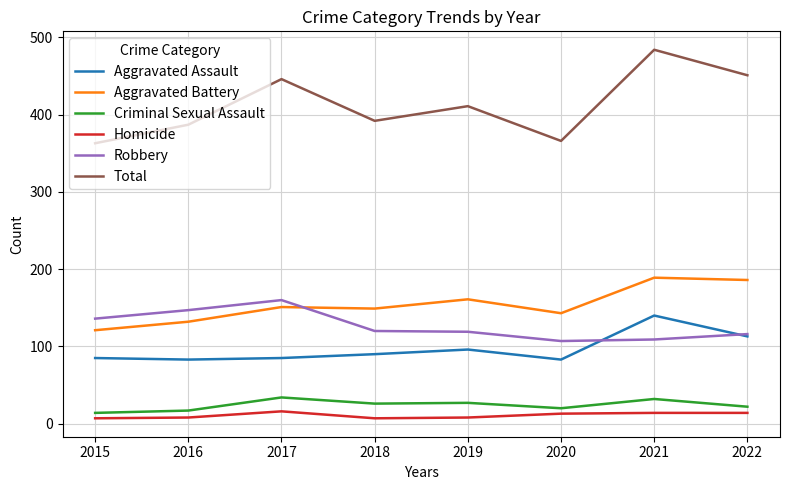

What is the difference between the Robbery values at 2018 and 2020?

13